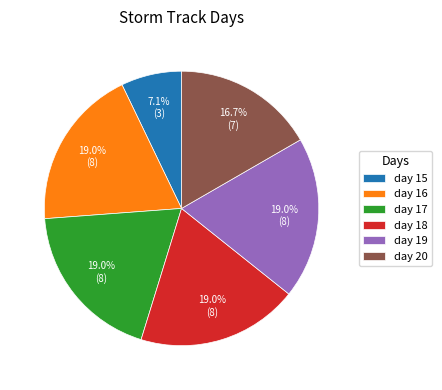

To the nearest percent, what is the difference between the largest and smallest slice percentages?

12%